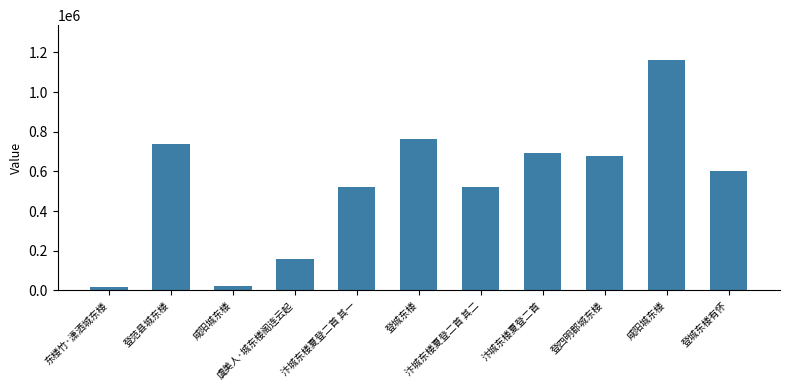

Read the value at 登范县城东楼.

739578